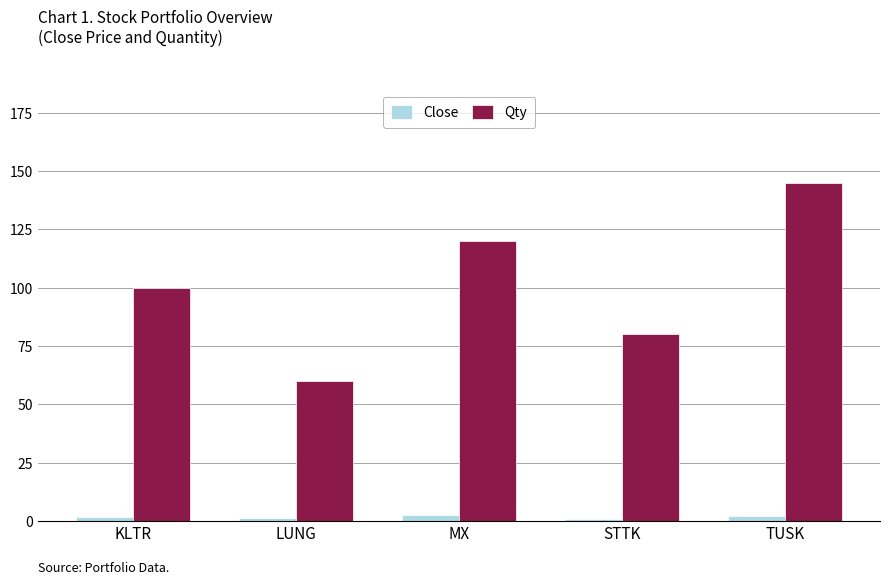

Is the value of Close at KLTR greater than the value of Qty at MX?

No